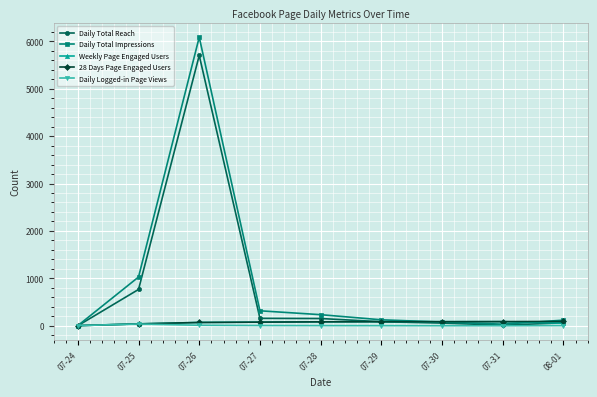

Where is the first local maximum for Daily Total Reach?

07-26